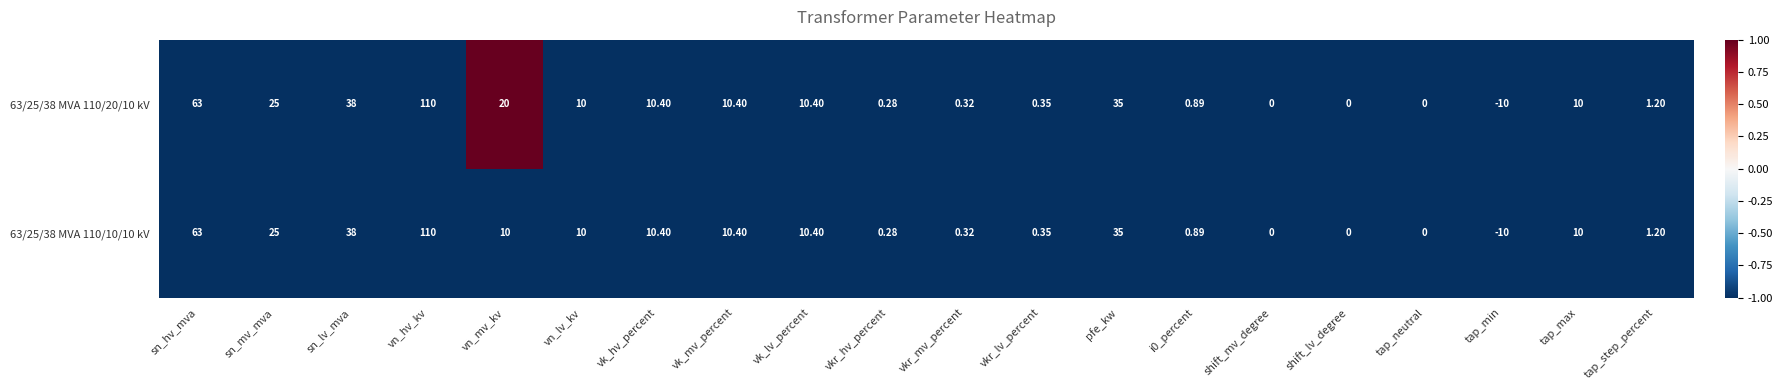

Which category has the highest value in the 63/25/38 MVA 110/20/10 kV series?

vn_hv_kv